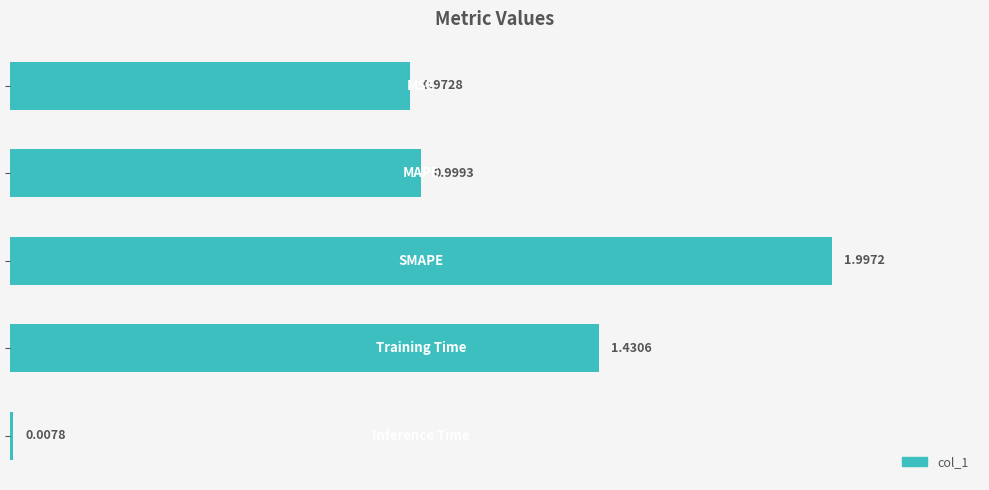

What is the average value?

1.1